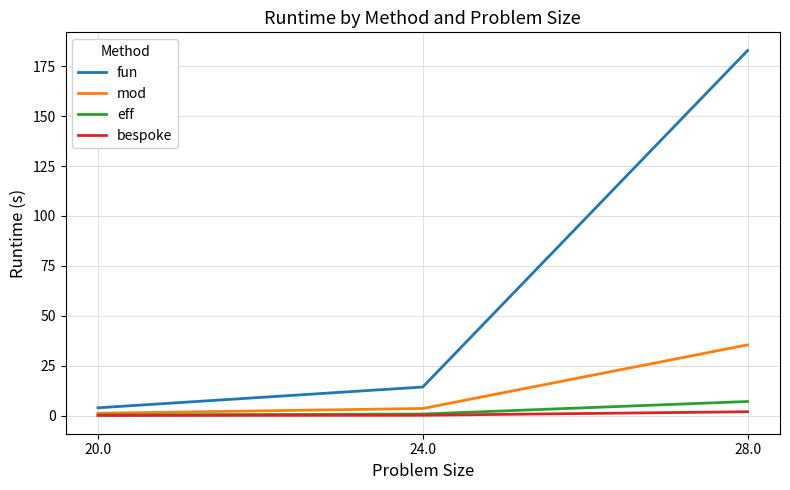

List the labels in order of fun value, smallest first.

20.0, 24.0, 28.0